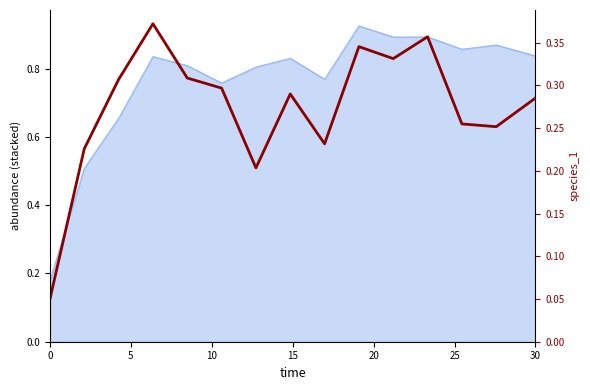

How many interior local valleys (lower than both neighbors) does the data have?

4